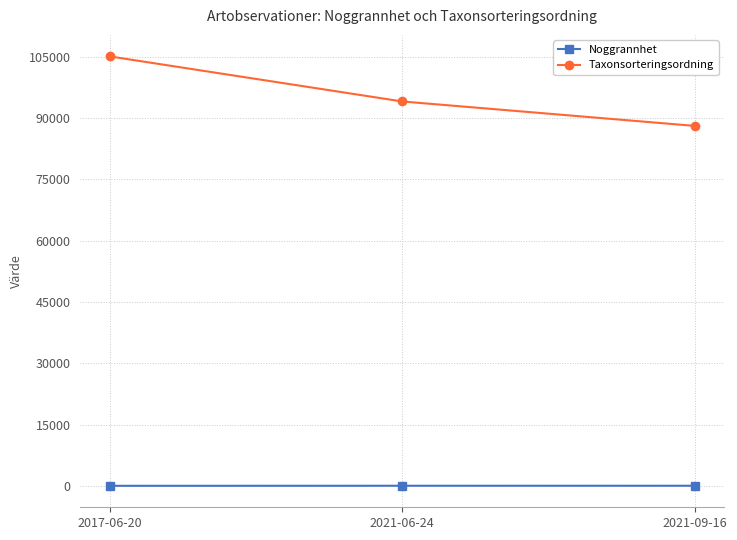

Which series has the largest range (max minus min)?

Taxonsorteringsordning